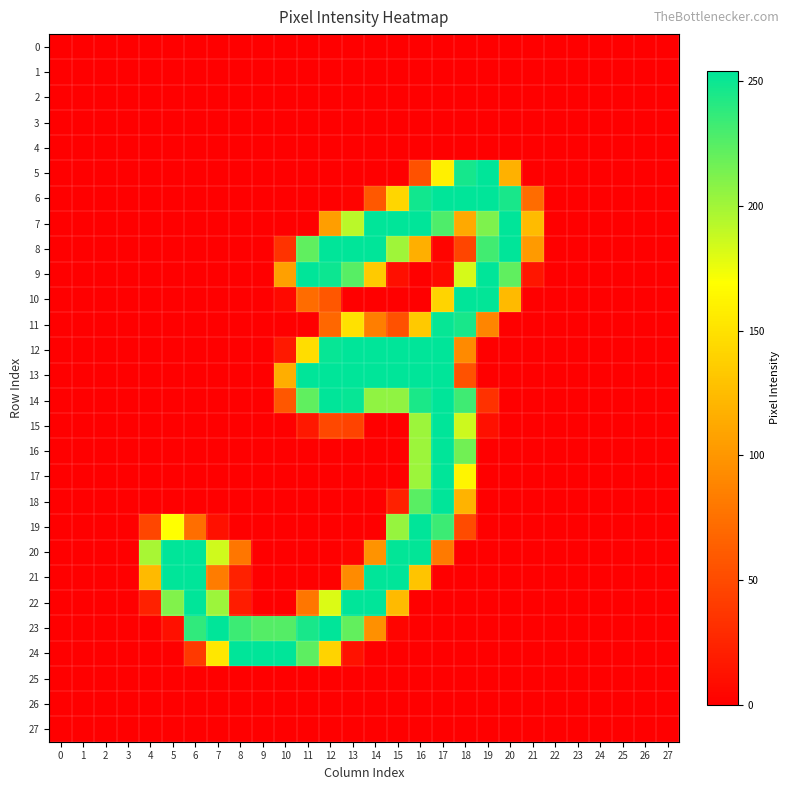

Reading left to right, list all the values displayed in this chart.

0: 0=0	1=0	2=0	3=0	4=0	5=0	6=0	7=0	8=0	9=0	10=0	11=0	12=0	13=0	14=0	15=0	16=0	17=0	18=0	19=0	20=0	21=0	22=0	23=0	24=0	25=0	26=0	27=0
1: 0=0	1=0	2=0	3=0	4=0	5=0	6=0	7=0	8=0	9=0	10=0	11=0	12=0	13=0	14=0	15=0	16=0	17=0	18=0	19=0	20=0	21=0	22=0	23=0	24=0	25=0	26=0	27=0
2: 0=0	1=0	2=0	3=0	4=0	5=0	6=0	7=0	8=0	9=0	10=0	11=0	12=0	13=0	14=0	15=0	16=0	17=0	18=0	19=0	20=0	21=0	22=0	23=0	24=0	25=0	26=0	27=0
3: 0=0	1=0	2=0	3=0	4=0	5=0	6=0	7=0	8=0	9=0	10=0	11=0	12=0	13=0	14=0	15=0	16=0	17=0	18=0	19=0	20=0	21=0	22=0	23=0	24=0	25=0	26=0	27=0
4: 0=0	1=0	2=0	3=0	4=0	5=0	6=0	7=0	8=0	9=0	10=0	11=0	12=0	13=0	14=0	15=0	16=0	17=0	18=0	19=0	20=0	21=0	22=0	23=0	24=0	25=0	26=0	27=0
5: 0=0	1=0	2=0	3=0	4=0	5=0	6=0	7=0	8=0	9=0	10=0	11=0	12=0	13=0	14=0	15=0	16=54	17=159	18=247	19=254	20=118	21=0	22=0	23=0	24=0	25=0	26=0	27=0
6: 0=0	1=0	2=0	3=0	4=0	5=0	6=0	7=0	8=0	9=0	10=0	11=0	12=0	13=2	14=59	15=142	16=248	17=254	18=254	19=254	20=246	21=72	22=0	23=0	24=0	25=0	26=0	27=0
7: 0=0	1=0	2=0	3=0	4=0	5=0	6=0	7=0	8=0	9=0	10=0	11=0	12=106	13=192	14=254	15=254	16=254	17=228	18=113	19=212	20=254	21=125	22=0	23=0	24=0	25=0	26=0	27=0
8: 0=0	1=0	2=0	3=0	4=0	5=0	6=0	7=0	8=0	9=0	10=34	11=222	12=254	13=254	14=254	15=201	16=117	17=3	18=46	19=232	20=254	21=103	22=0	23=0	24=0	25=0	26=0	27=0
9: 0=0	1=0	2=0	3=0	4=0	5=0	6=0	7=0	8=0	9=0	10=107	11=254	12=250	13=225	14=134	15=10	16=0	17=7	18=183	19=254	20=222	21=15	22=0	23=0	24=0	25=0	26=0	27=0
10: 0=0	1=0	2=0	3=0	4=0	5=0	6=0	7=0	8=0	9=0	10=6	11=72	12=58	13=0	14=0	15=0	16=0	17=141	18=254	19=253	20=124	21=0	22=0	23=0	24=0	25=0	26=0	27=0
11: 0=0	1=0	2=0	3=0	4=0	5=0	6=0	7=0	8=0	9=0	10=0	11=0	12=69	13=149	14=84	15=54	16=133	17=252	18=246	19=89	20=0	21=0	22=0	23=0	24=0	25=0	26=0	27=0
12: 0=0	1=0	2=0	3=0	4=0	5=0	6=0	7=0	8=0	9=0	10=17	11=147	12=252	13=254	14=254	15=254	16=254	17=254	18=92	19=0	20=0	21=0	22=0	23=0	24=0	25=0	26=0	27=0
13: 0=0	1=0	2=0	3=0	4=0	5=0	6=0	7=0	8=0	9=0	10=116	11=254	12=254	13=254	14=254	15=254	16=254	17=254	18=55	19=0	20=0	21=0	22=0	23=0	24=0	25=0	26=0	27=0
14: 0=0	1=0	2=0	3=0	4=0	5=0	6=0	7=0	8=0	9=0	10=58	11=222	12=254	13=252	14=206	15=206	16=245	17=254	18=233	19=33	20=0	21=0	22=0	23=0	24=0	25=0	26=0	27=0
15: 0=0	1=0	2=0	3=0	4=0	5=0	6=0	7=0	8=0	9=0	10=0	11=16	12=48	13=45	14=0	15=0	16=202	17=254	18=186	19=11	20=0	21=0	22=0	23=0	24=0	25=0	26=0	27=0
16: 0=0	1=0	2=0	3=0	4=0	5=0	6=0	7=0	8=0	9=0	10=0	11=0	12=0	13=0	14=0	15=0	16=202	17=254	18=216	19=0	20=0	21=0	22=0	23=0	24=0	25=0	26=0	27=0
17: 0=0	1=0	2=0	3=0	4=0	5=0	6=0	7=0	8=0	9=0	10=0	11=0	12=0	13=0	14=0	15=0	16=202	17=254	18=163	19=0	20=0	21=0	22=0	23=0	24=0	25=0	26=0	27=0
18: 0=0	1=0	2=0	3=0	4=0	5=0	6=0	7=0	8=0	9=0	10=0	11=0	12=0	13=0	14=0	15=22	16=224	17=254	18=120	19=0	20=0	21=0	22=0	23=0	24=0	25=0	26=0	27=0
19: 0=0	1=0	2=0	3=0	4=47	5=169	6=74	7=11	8=0	9=0	10=0	11=0	12=0	13=0	14=0	15=204	16=254	17=234	18=50	19=0	20=0	21=0	22=0	23=0	24=0	25=0	26=0	27=0
20: 0=0	1=0	2=0	3=0	4=198	5=254	6=254	7=185	8=79	9=0	10=0	11=0	12=0	13=3	14=98	15=253	16=253	17=82	18=0	19=0	20=0	21=0	22=0	23=0	24=0	25=0	26=0	27=0
21: 0=0	1=0	2=0	3=0	4=124	5=254	6=254	7=83	8=22	9=0	10=0	11=0	12=1	13=93	14=254	15=254	16=130	17=0	18=0	19=0	20=0	21=0	22=0	23=0	24=0	25=0	26=0	27=0
22: 0=0	1=0	2=0	3=0	4=22	5=211	6=254	7=202	8=19	9=0	10=0	11=79	12=181	13=254	14=254	15=124	16=0	17=0	18=0	19=0	20=0	21=0	22=0	23=0	24=0	25=0	26=0	27=0
23: 0=0	1=0	2=0	3=0	4=0	5=11	6=238	7=254	8=234	9=226	10=226	11=246	12=254	13=221	14=96	15=3	16=0	17=0	18=0	19=0	20=0	21=0	22=0	23=0	24=0	25=0	26=0	27=0
24: 0=0	1=0	2=0	3=0	4=0	5=0	6=38	7=153	8=254	9=254	10=254	11=223	12=140	13=12	14=0	15=0	16=0	17=0	18=0	19=0	20=0	21=0	22=0	23=0	24=0	25=0	26=0	27=0
25: 0=0	1=0	2=0	3=0	4=0	5=0	6=0	7=0	8=0	9=0	10=0	11=0	12=0	13=0	14=0	15=0	16=0	17=0	18=0	19=0	20=0	21=0	22=0	23=0	24=0	25=0	26=0	27=0
26: 0=0	1=0	2=0	3=0	4=0	5=0	6=0	7=0	8=0	9=0	10=0	11=0	12=0	13=0	14=0	15=0	16=0	17=0	18=0	19=0	20=0	21=0	22=0	23=0	24=0	25=0	26=0	27=0
27: 0=0	1=0	2=0	3=0	4=0	5=0	6=0	7=0	8=0	9=0	10=0	11=0	12=0	13=0	14=0	15=0	16=0	17=0	18=0	19=0	20=0	21=0	22=0	23=0	24=0	25=0	26=0	27=0